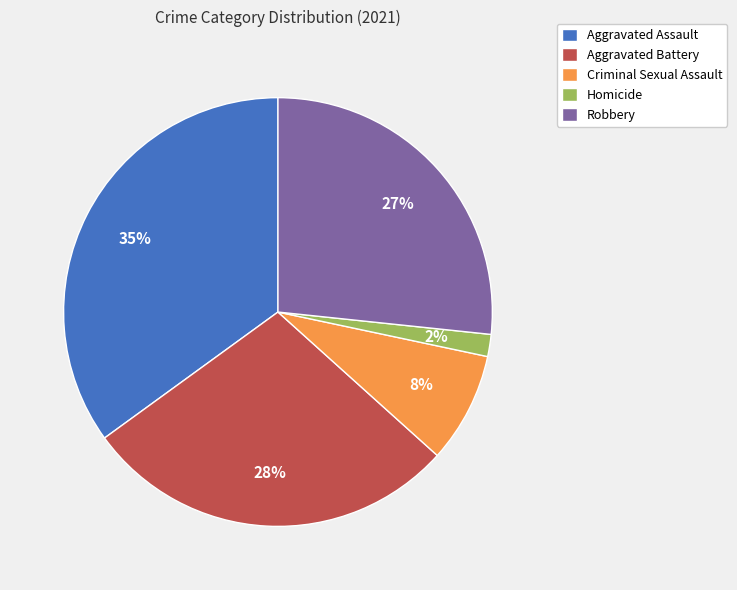

What percentage is the Aggravated Assault slice, to the nearest percent?

35%